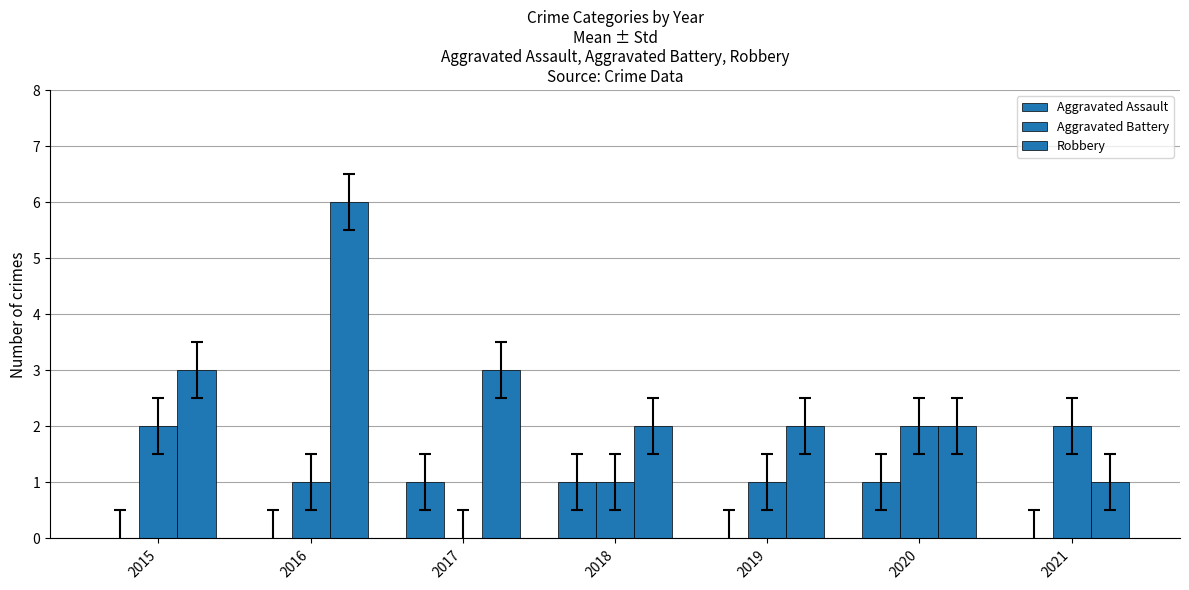

What is the difference between the highest and lowest values at 2017?

3